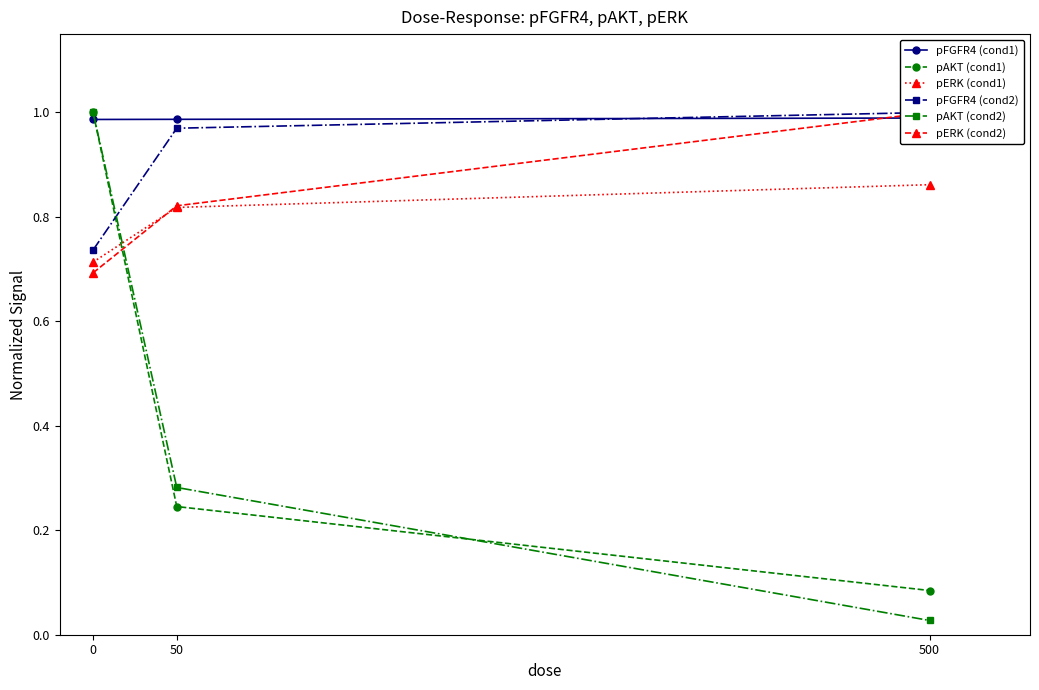

Is it true that pERK (cond2) equals 0.7 at 0?

True